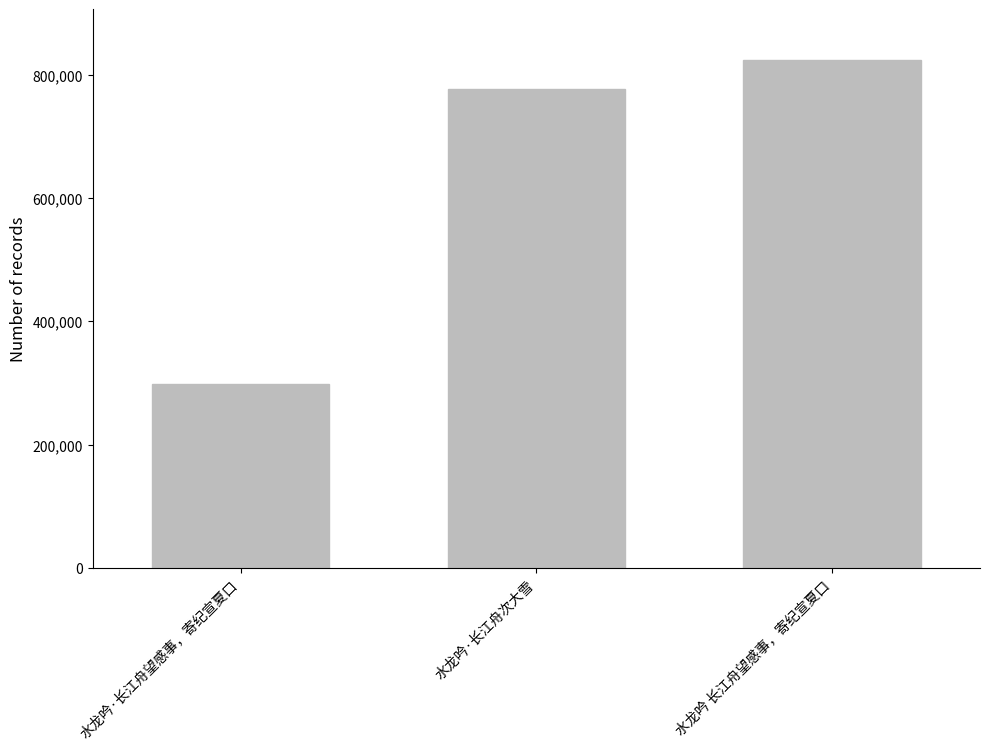

How many values are below 777752?

1